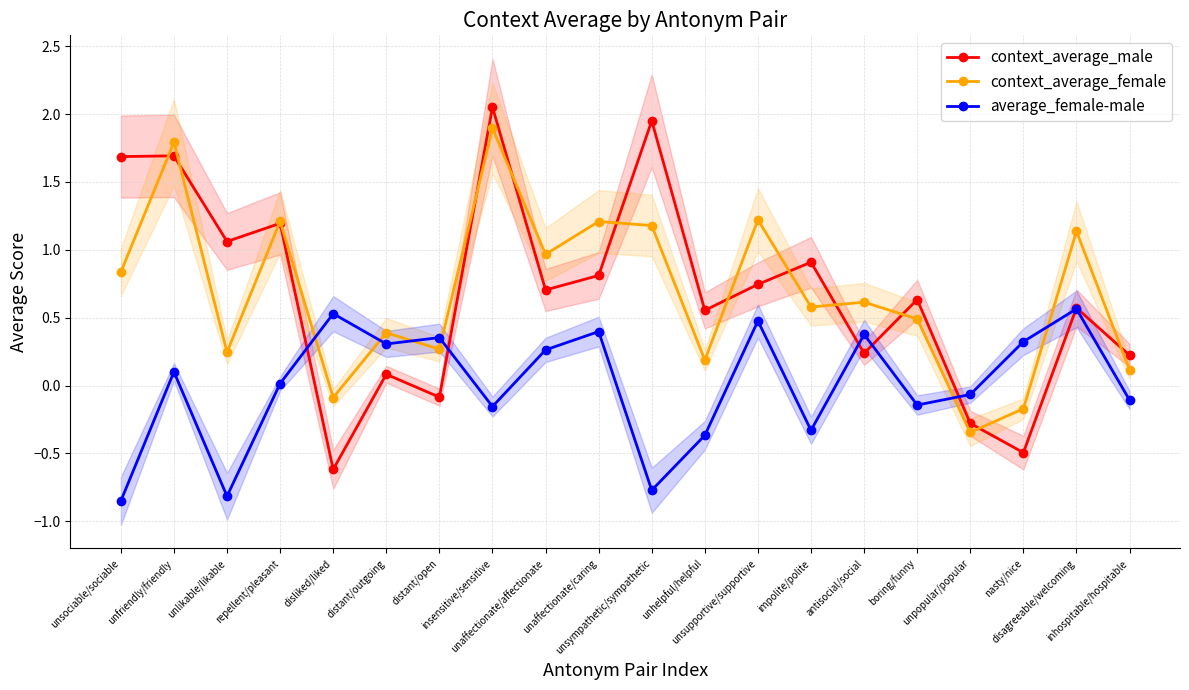

Which series has the largest range (max minus min)?

context_average_male